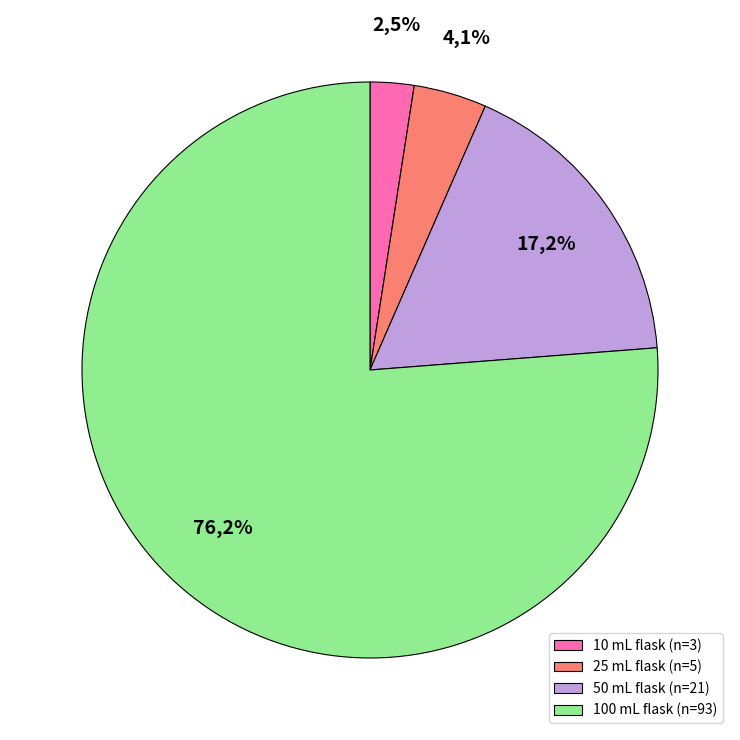

Count the number of slices in the pie.

4